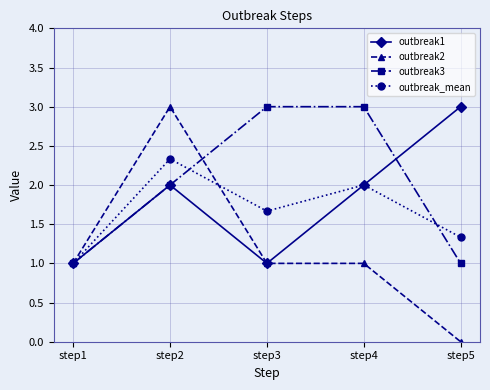

What is the highest value of the outbreak2 series?

3.0